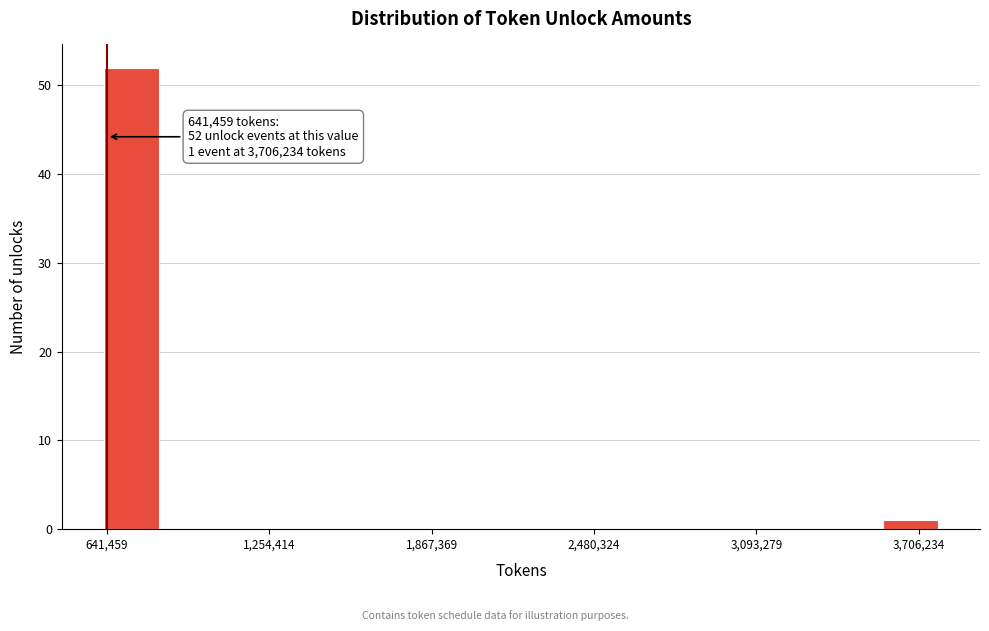

Read against the x-axis, roughly where is the centre of the tallest bar?

700000